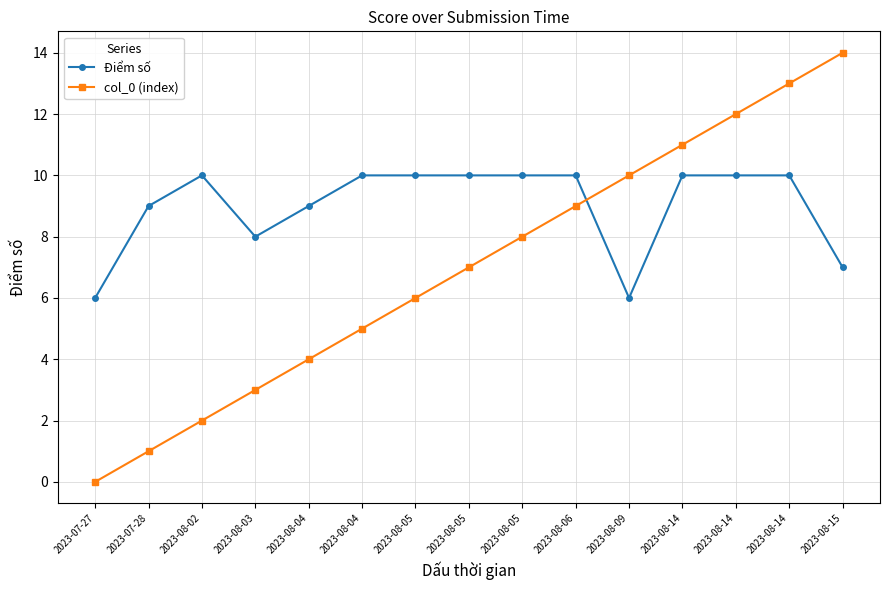

Between 2023-08-05 and 2023-08-05, which is larger?

2023-08-05